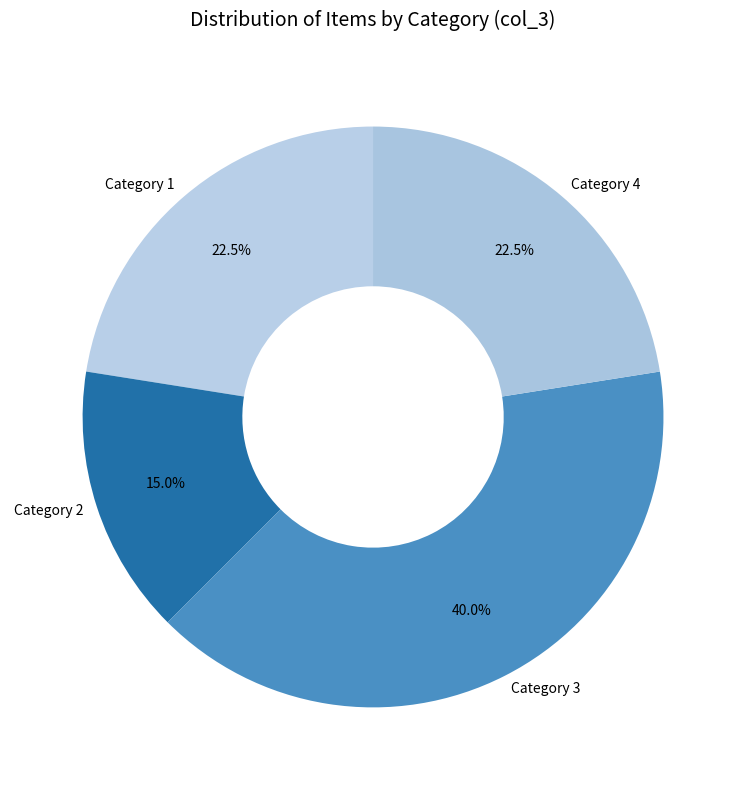

Which slice is the smallest?

Category 2